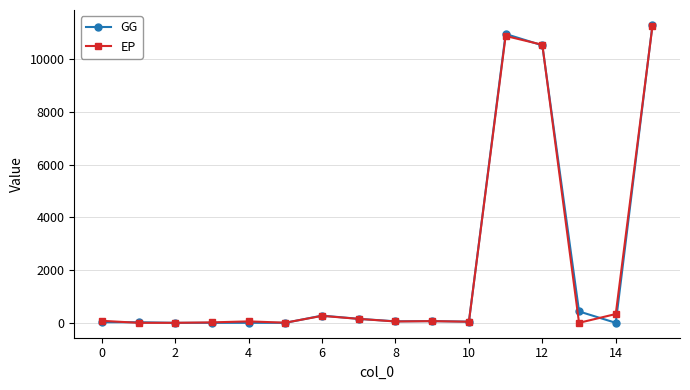

Does the chart have visible grid lines?

Yes